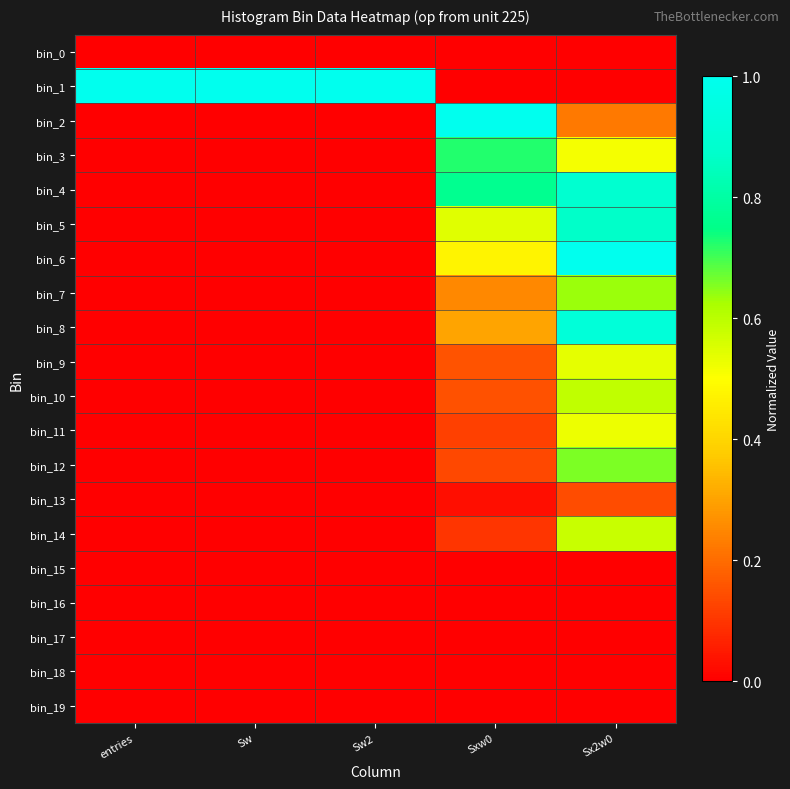

Reading left to right, list all the values displayed in this chart.

bin_0: entries=0.0	Sw=0.0	Sw2=0.0	Sxw0=0.0	Sx2w0=0.0
bin_1: entries=1.0	Sw=1.0	Sw2=1.0	Sxw0=0.0	Sx2w0=0.0
bin_2: entries=0.0	Sw=0.0	Sw2=0.0	Sxw0=1.0	Sx2w0=0.2
bin_3: entries=0.0	Sw=0.0	Sw2=0.0	Sxw0=0.7	Sx2w0=0.5
bin_4: entries=0.0	Sw=0.0	Sw2=0.0	Sxw0=0.8	Sx2w0=0.9
bin_5: entries=0.0	Sw=0.0	Sw2=0.0	Sxw0=0.5	Sx2w0=0.9
bin_6: entries=0.0	Sw=0.0	Sw2=0.0	Sxw0=0.5	Sx2w0=1.0
bin_7: entries=0.0	Sw=0.0	Sw2=0.0	Sxw0=0.3	Sx2w0=0.6
bin_8: entries=0.0	Sw=0.0	Sw2=0.0	Sxw0=0.3	Sx2w0=0.9
bin_9: entries=0.0	Sw=0.0	Sw2=0.0	Sxw0=0.2	Sx2w0=0.5
bin_10: entries=0.0	Sw=0.0	Sw2=0.0	Sxw0=0.2	Sx2w0=0.6
bin_11: entries=0.0	Sw=0.0	Sw2=0.0	Sxw0=0.1	Sx2w0=0.5
bin_12: entries=0.0	Sw=0.0	Sw2=0.0	Sxw0=0.1	Sx2w0=0.7
bin_13: entries=0.0	Sw=0.0	Sw2=0.0	Sxw0=0.0	Sx2w0=0.1
bin_14: entries=0.0	Sw=0.0	Sw2=0.0	Sxw0=0.1	Sx2w0=0.6
bin_15: entries=0.0	Sw=0.0	Sw2=0.0	Sxw0=0.0	Sx2w0=0.0
bin_16: entries=0.0	Sw=0.0	Sw2=0.0	Sxw0=0.0	Sx2w0=0.0
bin_17: entries=0.0	Sw=0.0	Sw2=0.0	Sxw0=0.0	Sx2w0=0.0
bin_18: entries=0.0	Sw=0.0	Sw2=0.0	Sxw0=0.0	Sx2w0=0.0
bin_19: entries=0.0	Sw=0.0	Sw2=0.0	Sxw0=0.0	Sx2w0=0.0